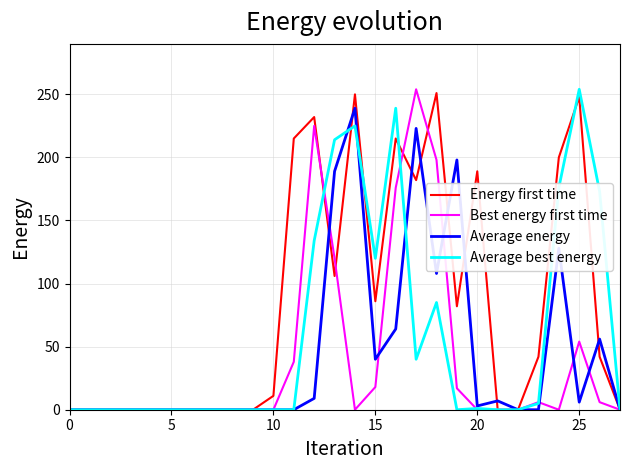

What is the highest value of the Best energy first time series?

254